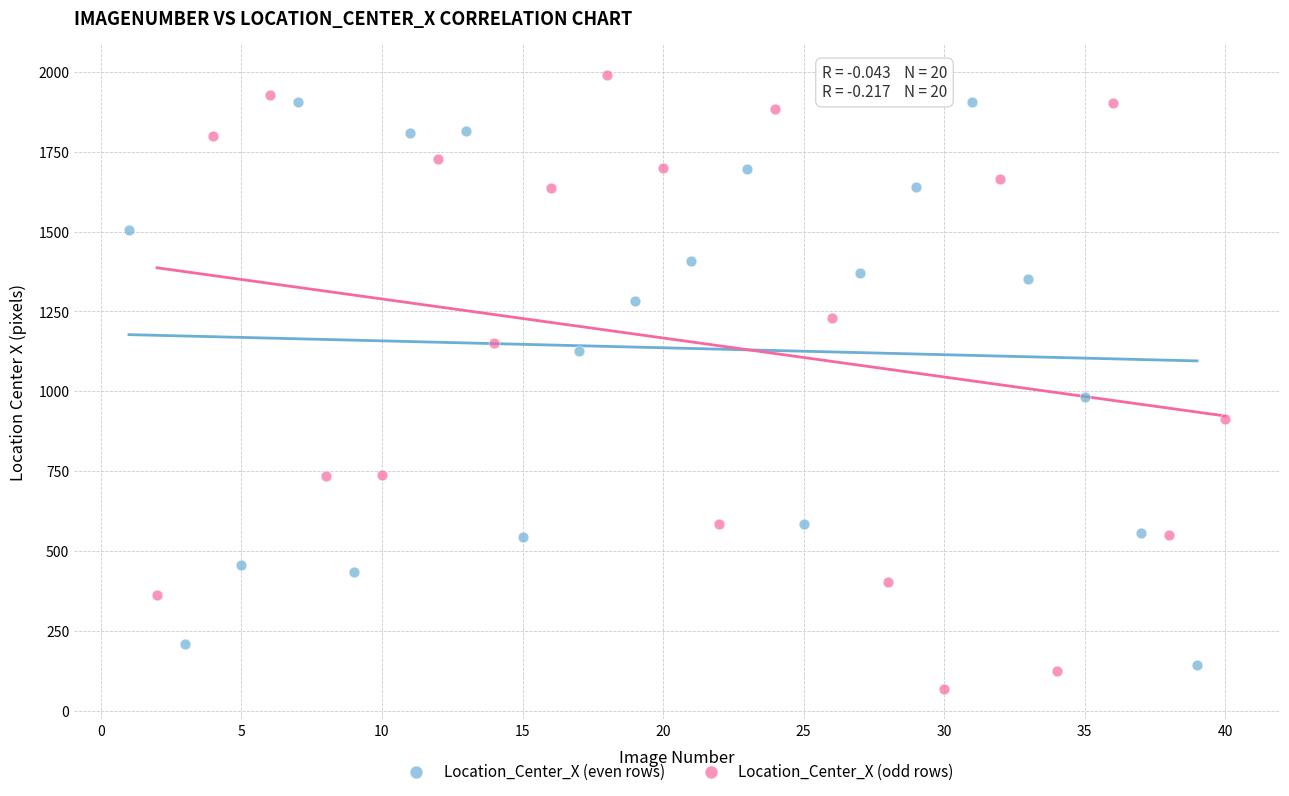

What are all the series names shown in the legend?

Location_Center_X (even rows), Location_Center_X (odd rows)